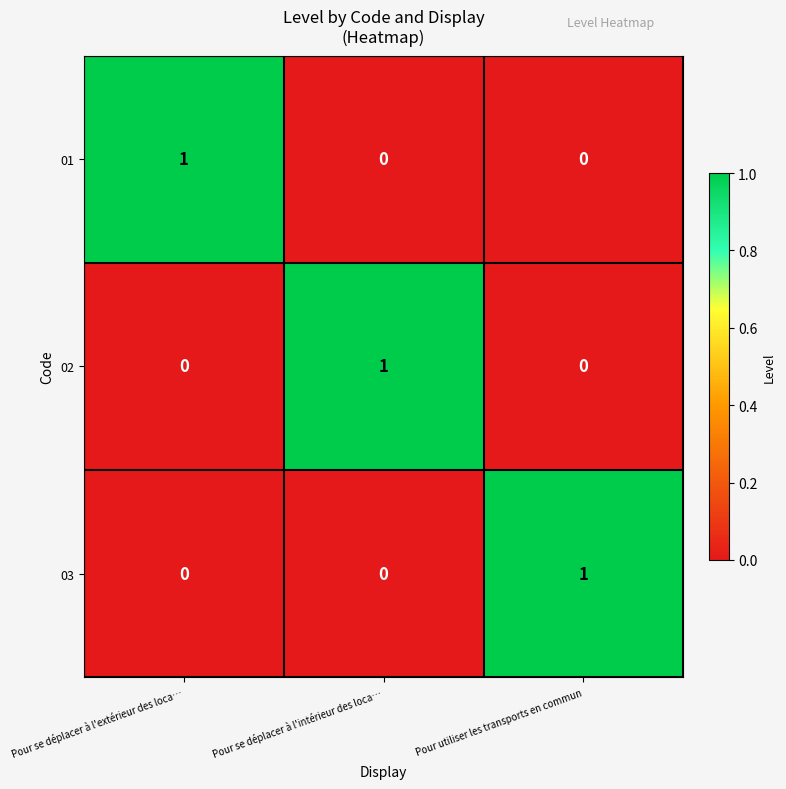

Reading left to right, what are all the values shown in this chart?

01: 1	0	0
02: 0	1	0
03: 0	0	1